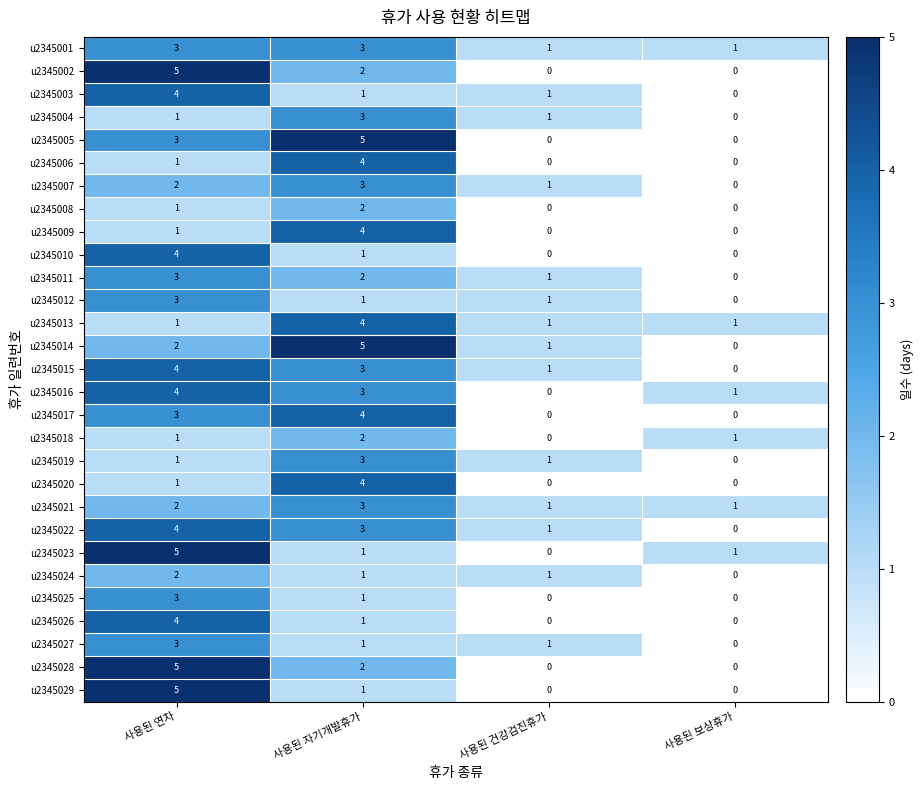

Is it true that u2345026 equals -2 at 사용된 건강검진휴가?

False